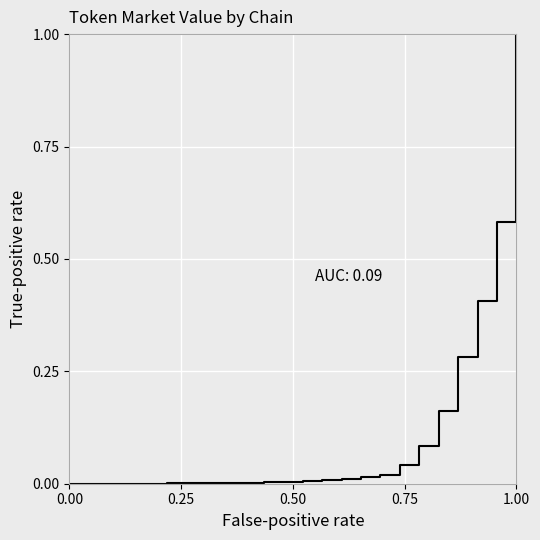

How many lines are shown in the chart?

1